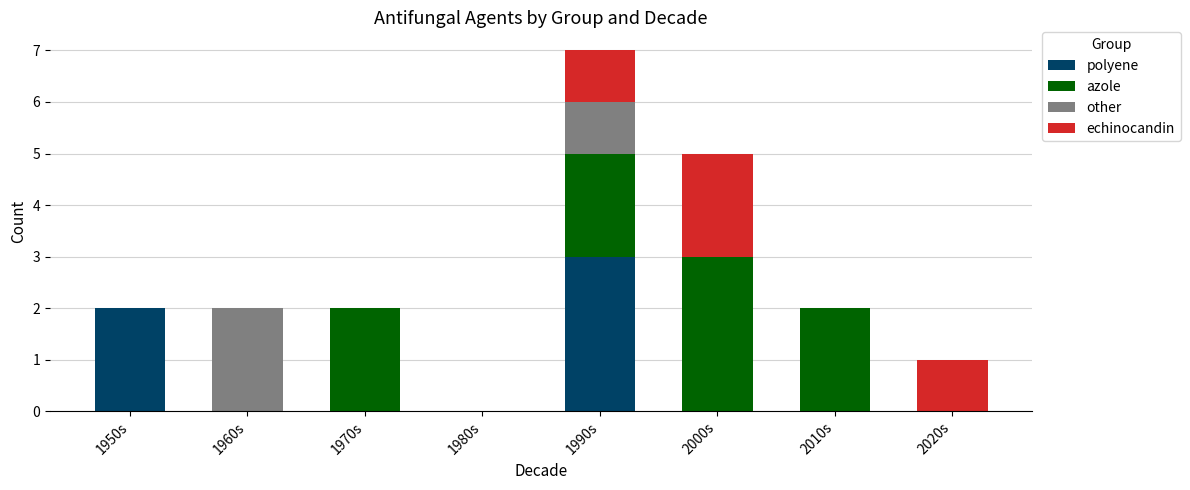

How many categories are shown in the chart?

8